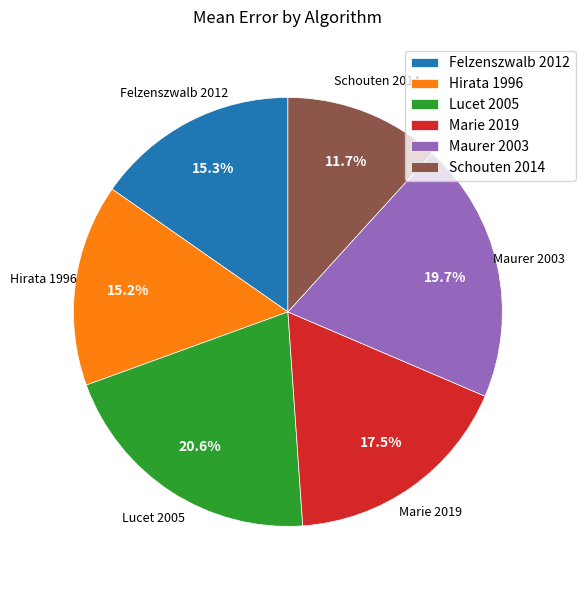

To the nearest percent, what is the difference between the largest and smallest slice percentages?

9%